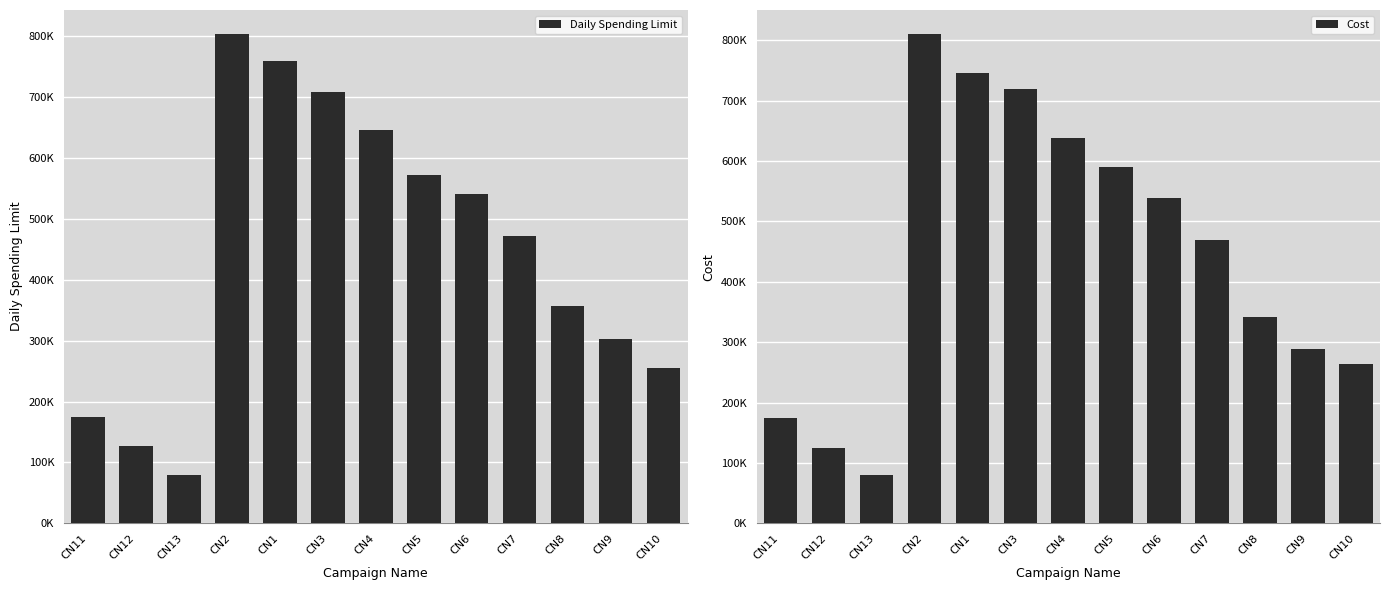

Is it true that Daily Spending Limit equals 477441 at CN1?

False